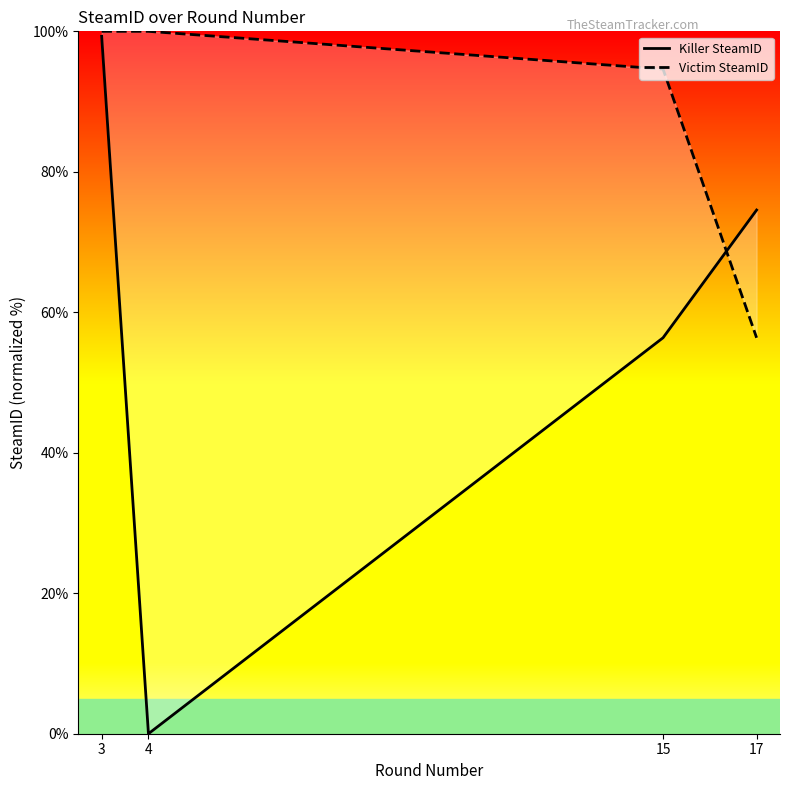

How many lines are shown in the chart?

2